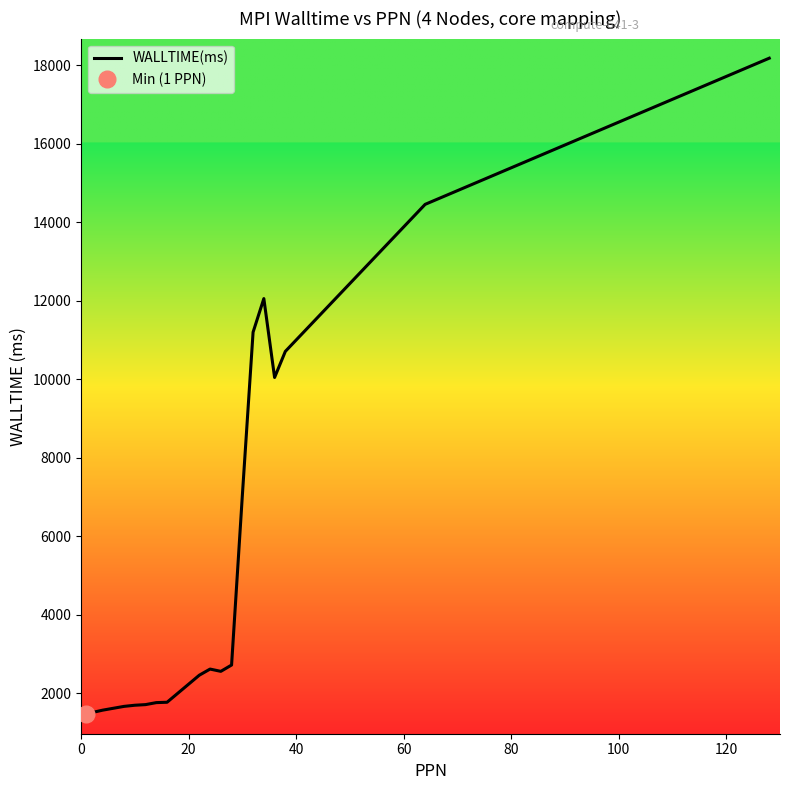

How many values are below 2555?

9